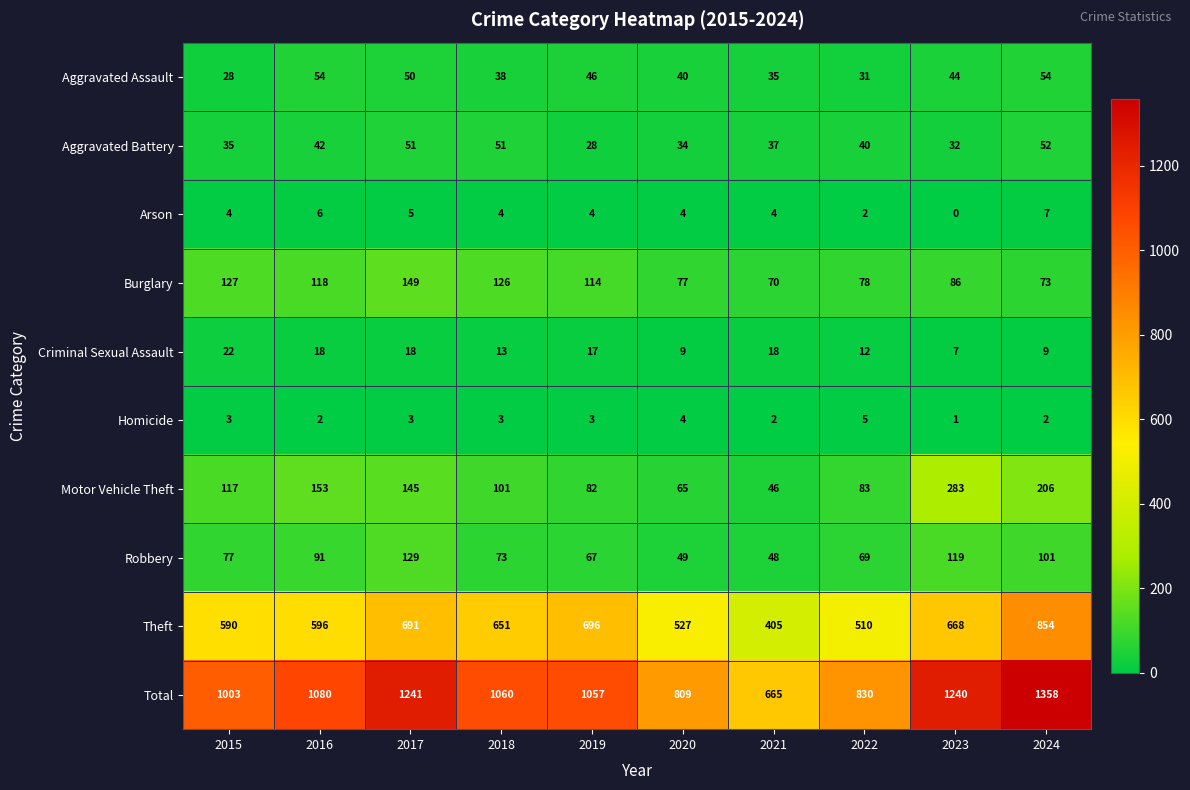

Which category has the lowest value in the Motor Vehicle Theft series?

2021